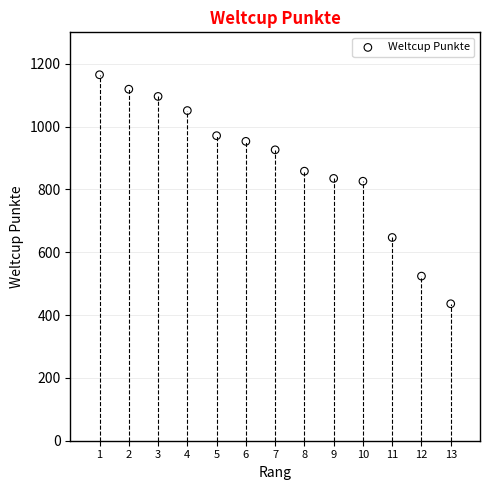

What is the range of Y values (max minus min)?

729